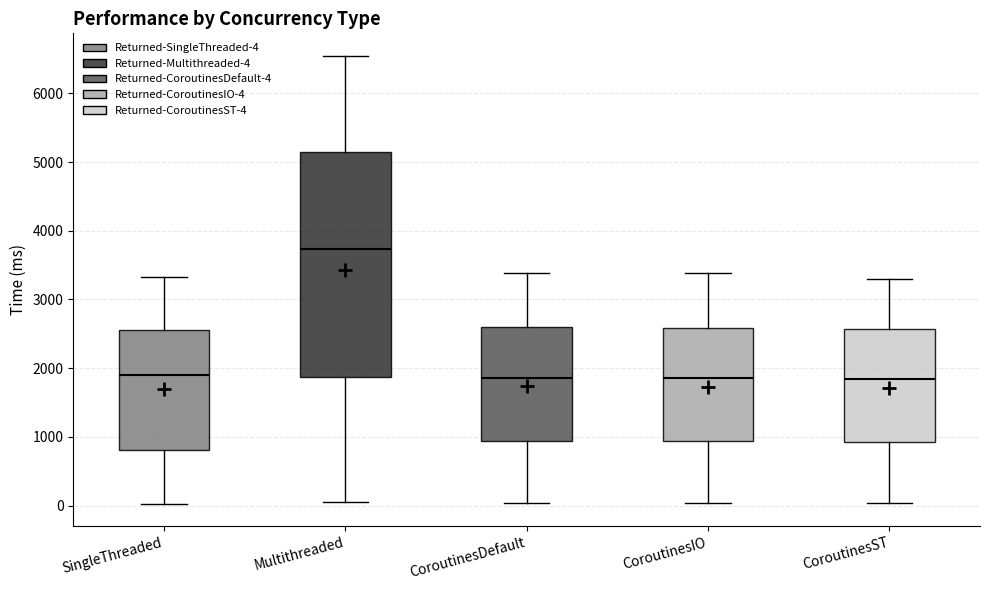

Reading left to right, transcribe this box plot: for each box, give where its median line is, the range the box spans, and where its two whiskers end, as read against the y-axis. The values are not printed on the chart, so give them approximately, as read against the axis.

SingleThreaded: median 1900, box 800 to 2600, whiskers 0 to 3300
Multithreaded: median 3700, box 1900 to 5200, whiskers 100 to 6500
CoroutinesDefault: median 1900, box 900 to 2600, whiskers 0 to 3400
CoroutinesIO: median 1900, box 900 to 2600, whiskers 0 to 3400
CoroutinesST: median 1800, box 900 to 2600, whiskers 0 to 3300